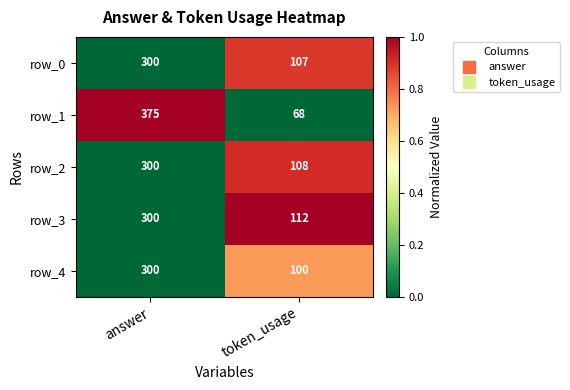

At which label does row_3 reach its peak?

answer